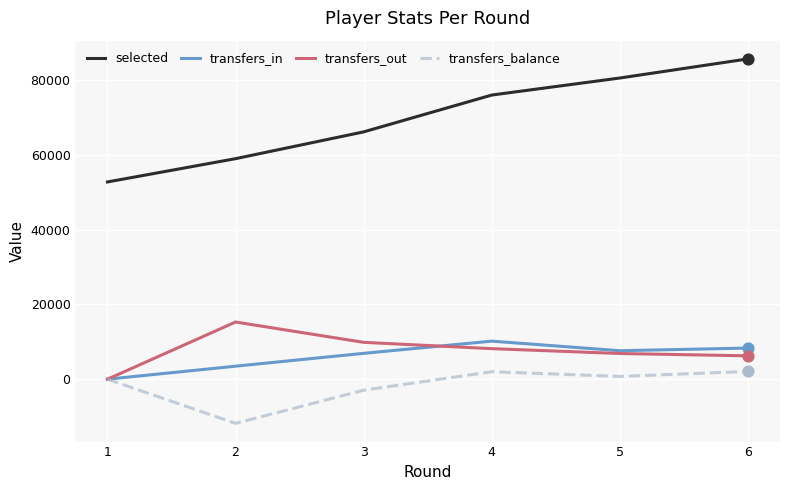

What are all the series names shown in the legend?

selected, transfers_in, transfers_out, transfers_balance